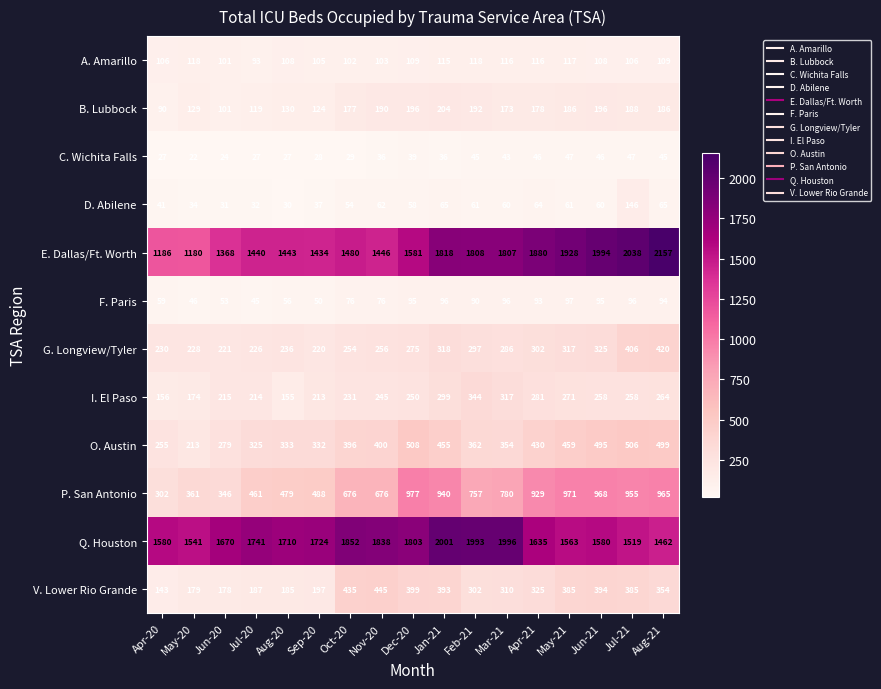

How many distinct data groups are displayed?

12